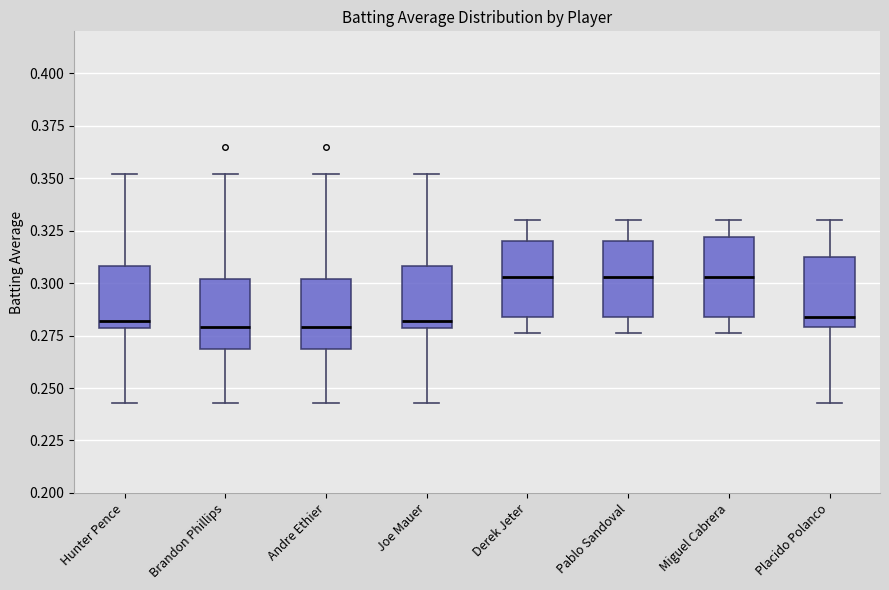

Reading left to right, read every box against the y-axis: the position of its median line, the range the box covers, and the ends of its whiskers. The values are not printed on the chart, so give them approximately, as read against the axis.

Hunter Pence: median 0.280 (just above the box's lower edge), box 0.280 to 0.310, whiskers 0.245 to 0.350
Brandon Phillips: median 0.280, box 0.270 to 0.300, whiskers 0.245 to 0.350
Andre Ethier: median 0.280, box 0.270 to 0.300, whiskers 0.245 to 0.350
Joe Mauer: median 0.280 (just above the box's lower edge), box 0.280 to 0.310, whiskers 0.245 to 0.350
Derek Jeter: median 0.305, box 0.285 to 0.320, whiskers 0.275 to 0.330
Pablo Sandoval: median 0.305, box 0.285 to 0.320, whiskers 0.275 to 0.330
Miguel Cabrera: median 0.305, box 0.285 to 0.320, whiskers 0.275 to 0.330
Placido Polanco: median 0.285, box 0.280 to 0.315, whiskers 0.245 to 0.330